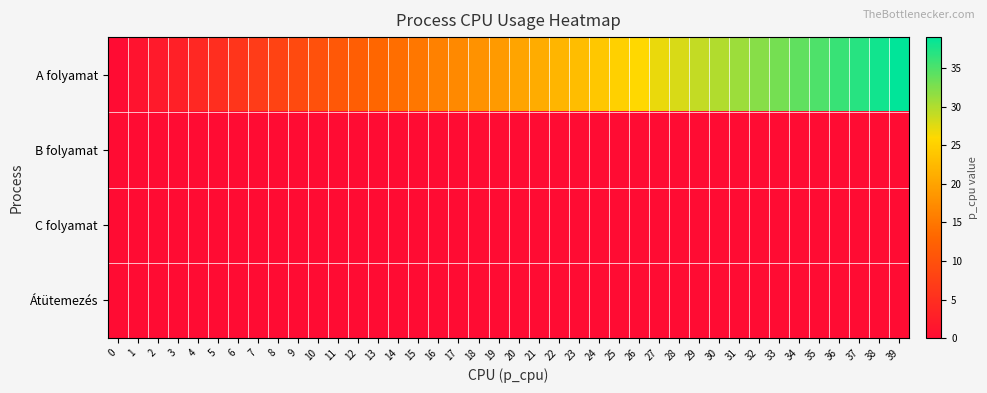

Reading left to right, list all the values displayed in this chart.

A folyamat: 0=0	1=1	2=2	3=3	4=4	5=5	6=6	7=7	8=8	9=9	10=10	11=11	12=12	13=13	14=14	15=15	16=16	17=17	18=18	19=19	20=20	21=21	22=22	23=23	24=24	25=25	26=26	27=27	28=28	29=29	30=30	31=31	32=32	33=33	34=34	35=35	36=36	37=37	38=38	39=39
B folyamat: 0=0	1=0	2=0	3=0	4=0	5=0	6=0	7=0	8=0	9=0	10=0	11=0	12=0	13=0	14=0	15=0	16=0	17=0	18=0	19=0	20=0	21=0	22=0	23=0	24=0	25=0	26=0	27=0	28=0	29=0	30=0	31=0	32=0	33=0	34=0	35=0	36=0	37=0	38=0	39=0
C folyamat: 0=0	1=0	2=0	3=0	4=0	5=0	6=0	7=0	8=0	9=0	10=0	11=0	12=0	13=0	14=0	15=0	16=0	17=0	18=0	19=0	20=0	21=0	22=0	23=0	24=0	25=0	26=0	27=0	28=0	29=0	30=0	31=0	32=0	33=0	34=0	35=0	36=0	37=0	38=0	39=0
Átütemezés: 0=0	1=0	2=0	3=0	4=0	5=0	6=0	7=0	8=0	9=0	10=0	11=0	12=0	13=0	14=0	15=0	16=0	17=0	18=0	19=0	20=0	21=0	22=0	23=0	24=0	25=0	26=0	27=0	28=0	29=0	30=0	31=0	32=0	33=0	34=0	35=0	36=0	37=0	38=0	39=0